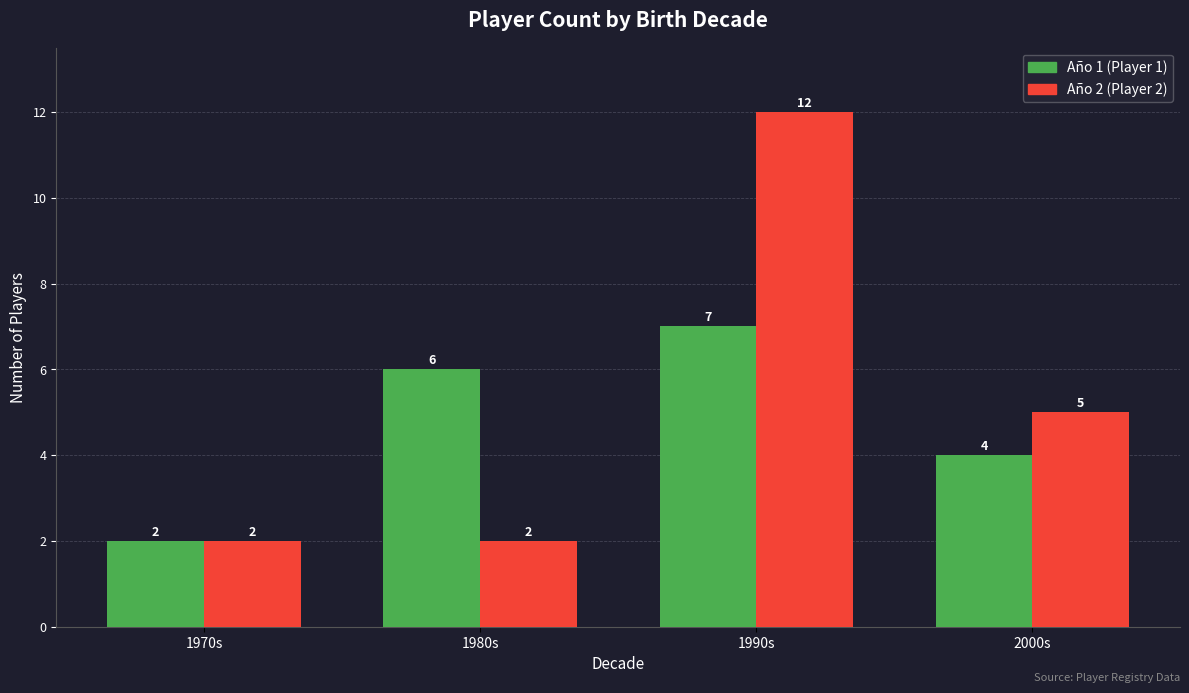

At which label is Año 2 (Player 2) closest to 7?

2000s